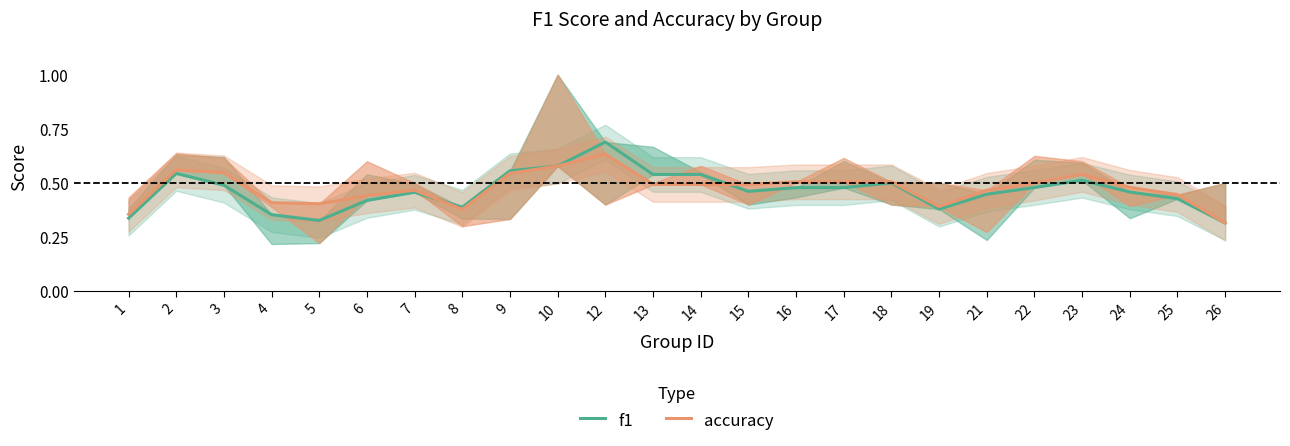

Which series has the largest range (max minus min)?

f1